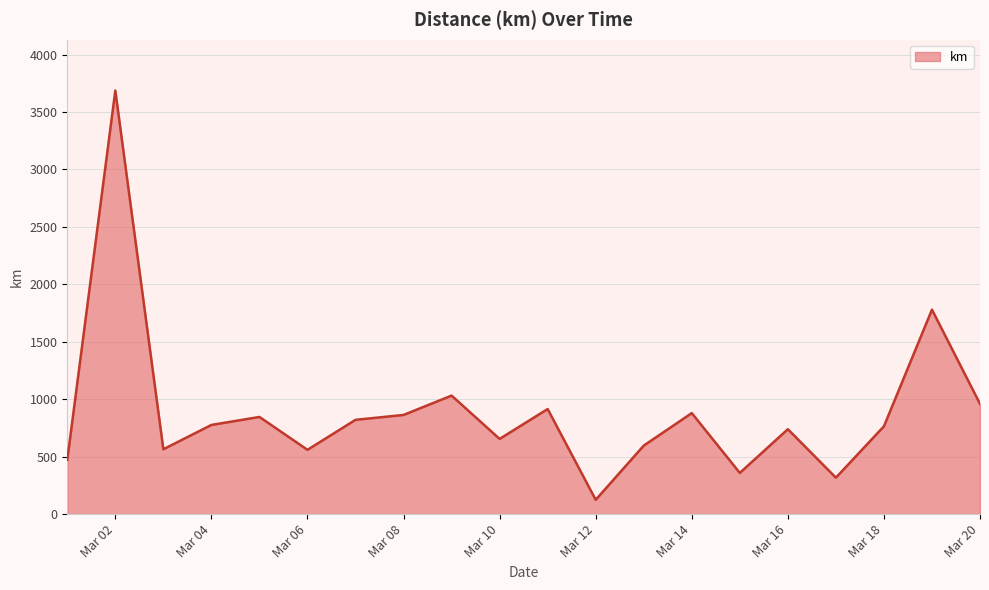

What is the greatest value displayed?

3687.1